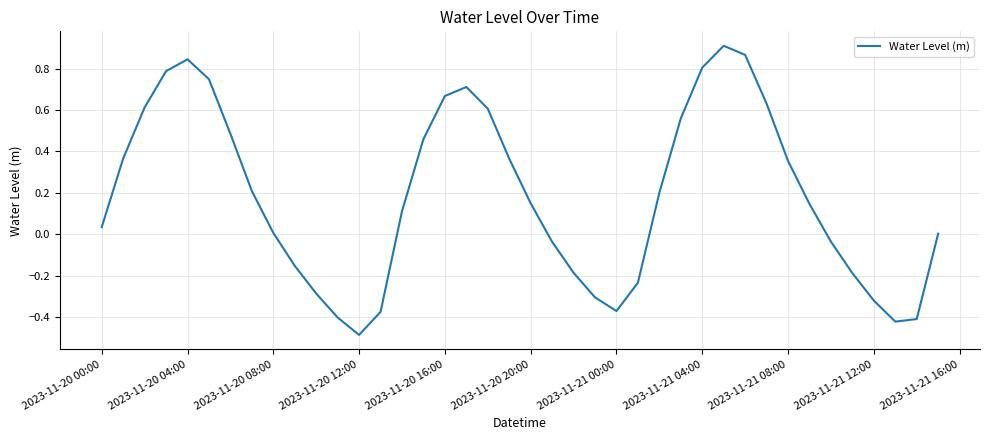

What is the difference between the maximum and minimum values?

1.4